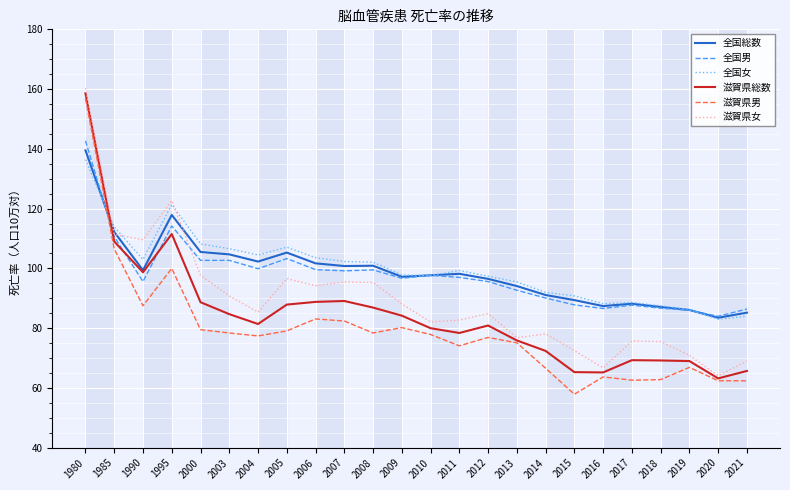

Rank the series at 2006 from highest to lowest value.

全国女, 全国総数, 全国男, 滋賀県女, 滋賀県総数, 滋賀県男